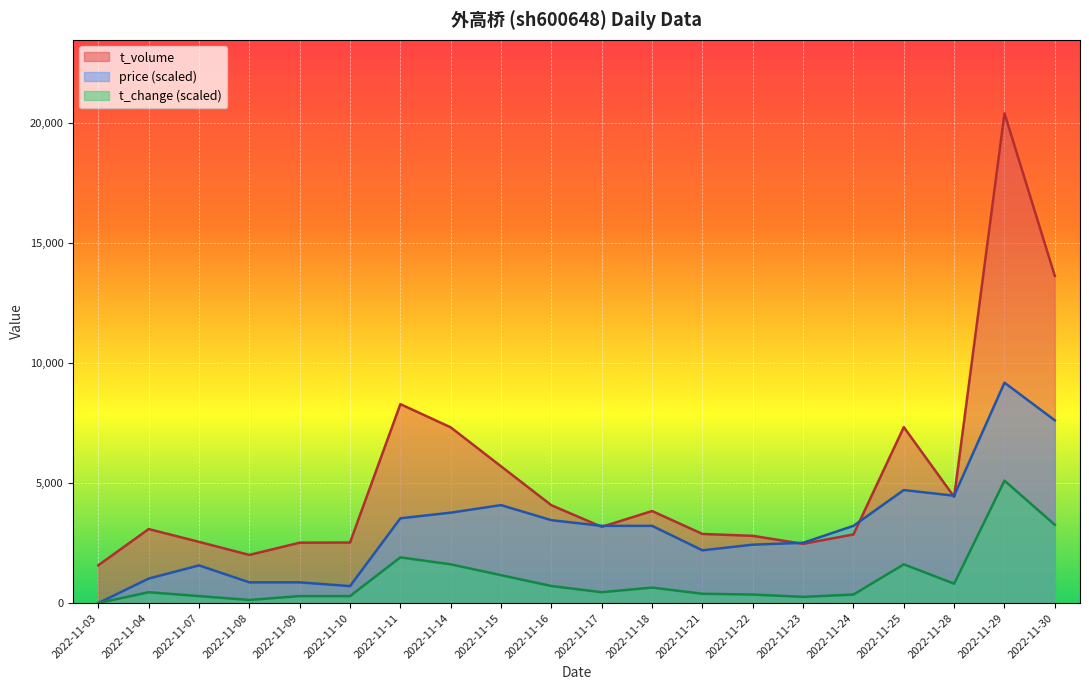

Between which two adjacent categories do price and t_volume first intersect?

2022-11-16 and 2022-11-17